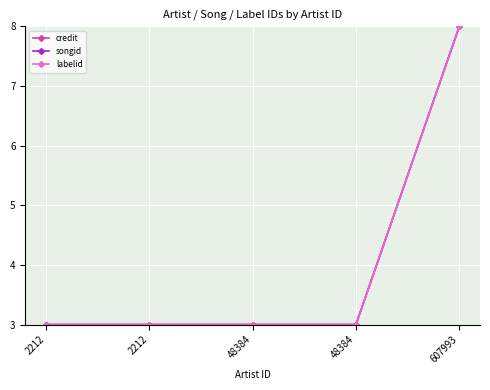

What value does the songid series have at 2212?

3